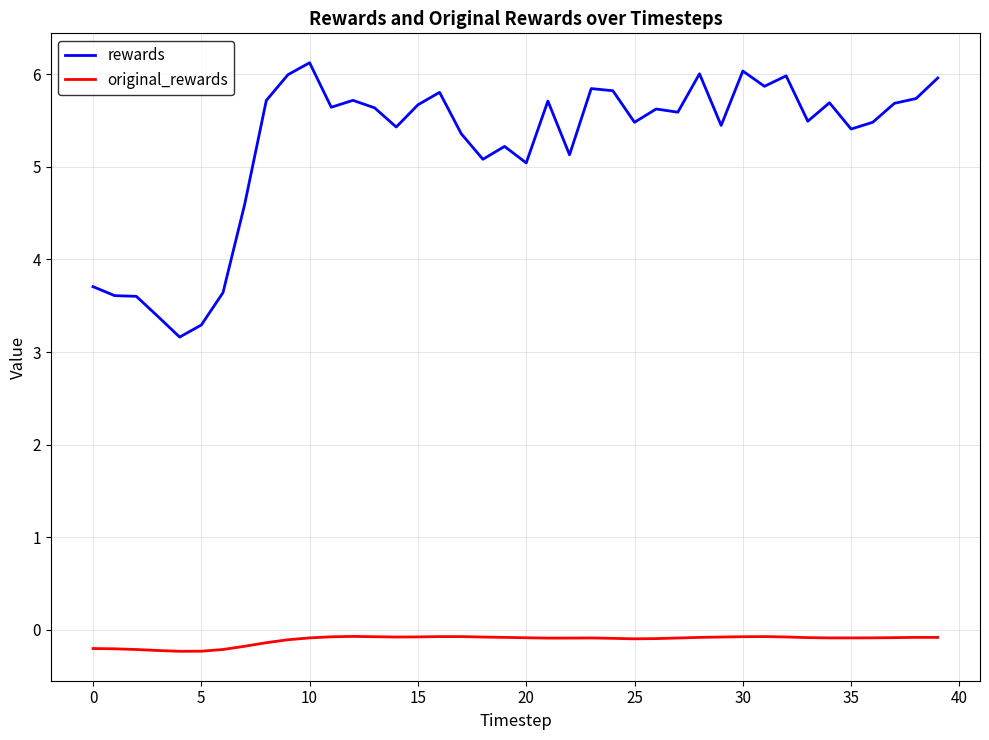

Which series has the largest range (max minus min)?

rewards